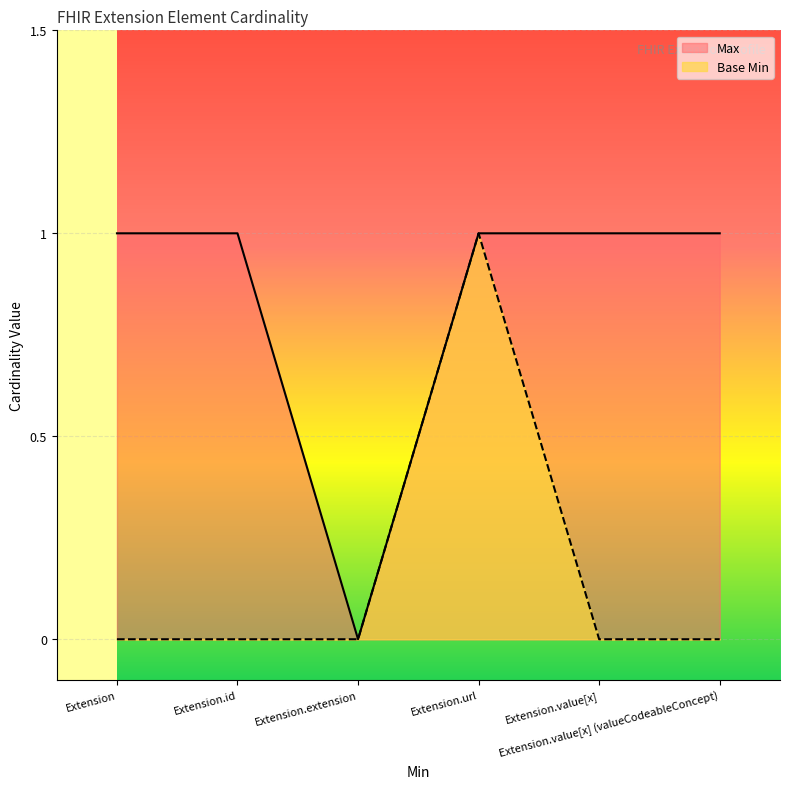

Reading left to right, list all the values displayed in this chart.

Max: Extension=1	Extension.id=1	Extension.extension=0	Extension.url=1	Extension.value[x]=1	Extension.value[x] (valueCodeableConcept)=1
Base Min: Extension=0	Extension.id=0	Extension.extension=0	Extension.url=1	Extension.value[x]=0	Extension.value[x] (valueCodeableConcept)=0